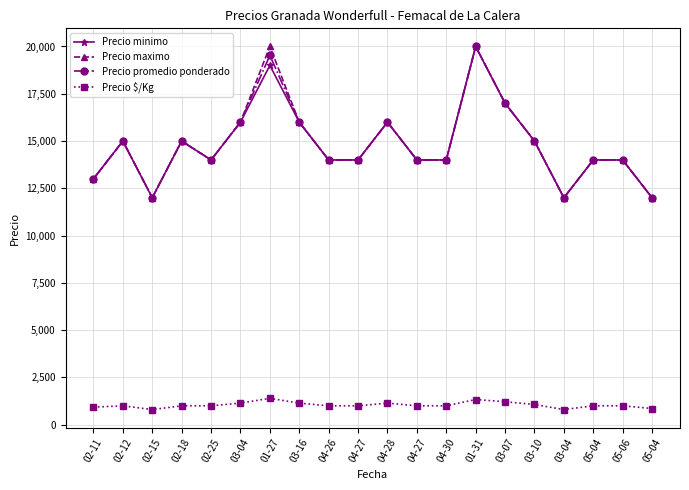

Reading right to left, what are all the values shown in this chart?

Precio minimo: 05-04=12000	05-06=14000	05-04=14000	03-04=12000	03-10=15000	03-07=17000	01-31=20000	04-30=14000	04-27=14000	04-28=16000	04-27=14000	04-26=14000	03-16=16000	01-27=19000	03-04=16000	02-25=14000	02-18=15000	02-15=12000	02-12=15000	02-11=13000
Precio maximo: 05-04=12000	05-06=14000	05-04=14000	03-04=12000	03-10=15000	03-07=17000	01-31=20000	04-30=14000	04-27=14000	04-28=16000	04-27=14000	04-26=14000	03-16=16000	01-27=20000	03-04=16000	02-25=14000	02-18=15000	02-15=12000	02-12=15000	02-11=13000
Precio promedio ponderado: 05-04=12000	05-06=14000	05-04=14000	03-04=12000	03-10=15000	03-07=17000	01-31=20000	04-30=14000	04-27=14000	04-28=16000	04-27=14000	04-26=14000	03-16=16000	01-27=19529	03-04=16000	02-25=14000	02-18=15000	02-15=12000	02-12=15000	02-11=13000
Precio $/Kg: 05-04=857	05-06=1000	05-04=1000	03-04=800	03-10=1071	03-07=1214	01-31=1333	04-30=1000	04-27=1000	04-28=1143	04-27=1000	04-26=1000	03-16=1143	01-27=1395	03-04=1143	02-25=1000	02-18=1000	02-15=800	02-12=1000	02-11=929